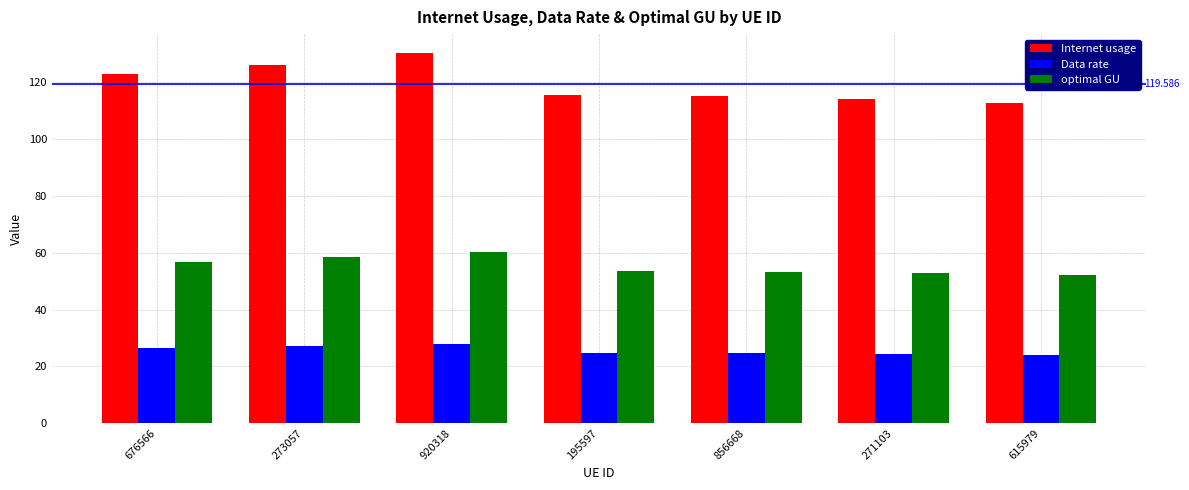

Which series has the largest total across all categories?

Internet usage